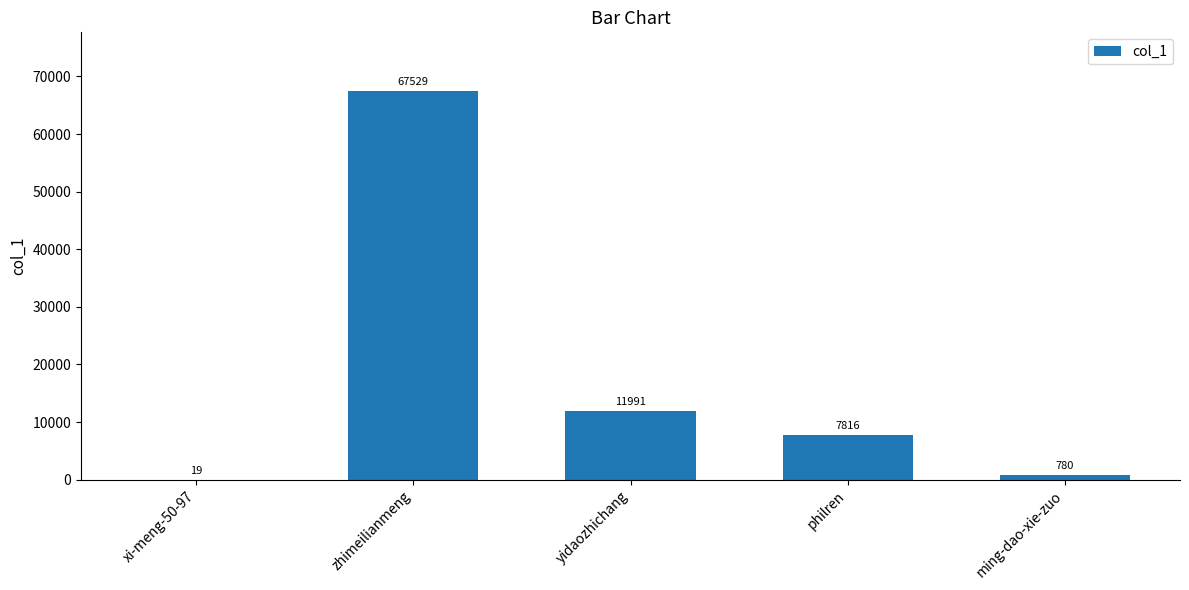

Count the number of data series in this chart.

1